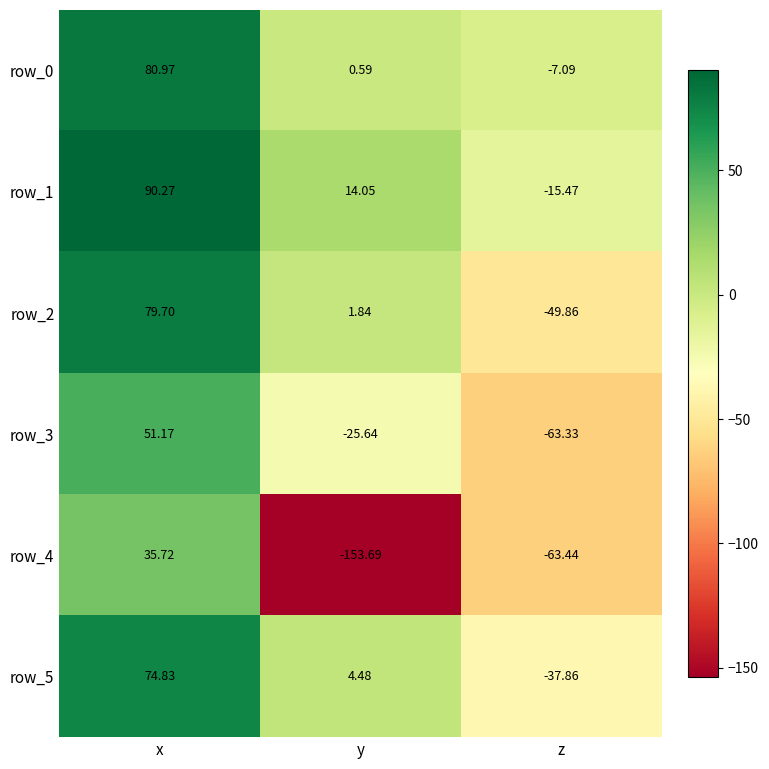

Which series has the widest spread of values?

row_4